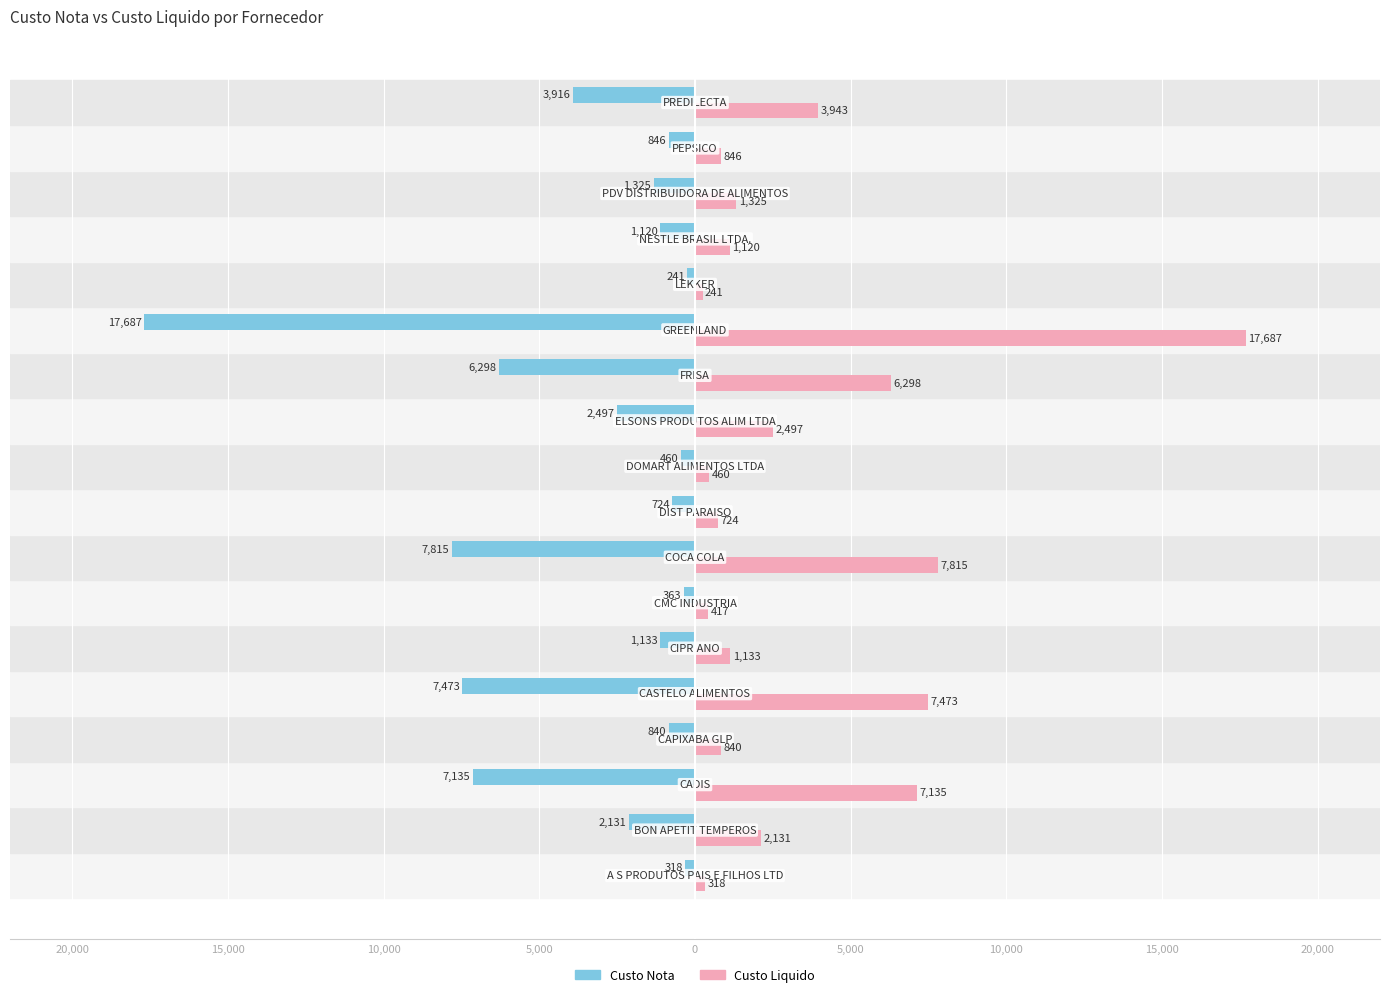

Reading left to right, what are all the values shown in this chart?

Custo Nota: -317.6	-2130.6	-7134.8	-840.0	-7472.9	-1133.1	-363.2	-7814.9	-724.0	-460.5	-2496.9	-6297.7	-17687.0	-241.3	-1120.0	-1324.8	-846.5	-3916.0
Custo Liquido: 317.6	2130.6	7134.8	840.0	7472.9	1133.1	417.4	7814.9	724.0	460.5	2496.9	6297.7	17687.0	241.3	1120.0	1324.8	846.5	3942.6